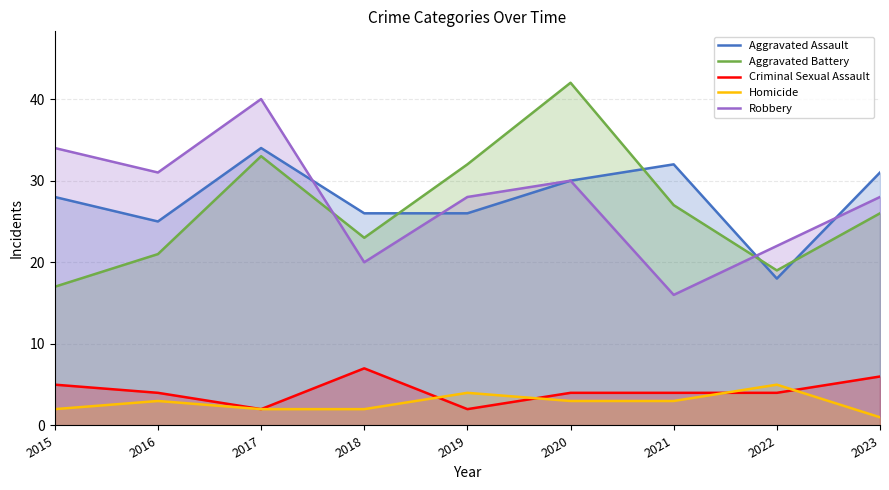

What value does the Aggravated Assault series have at 2015, to the nearest 10?

30